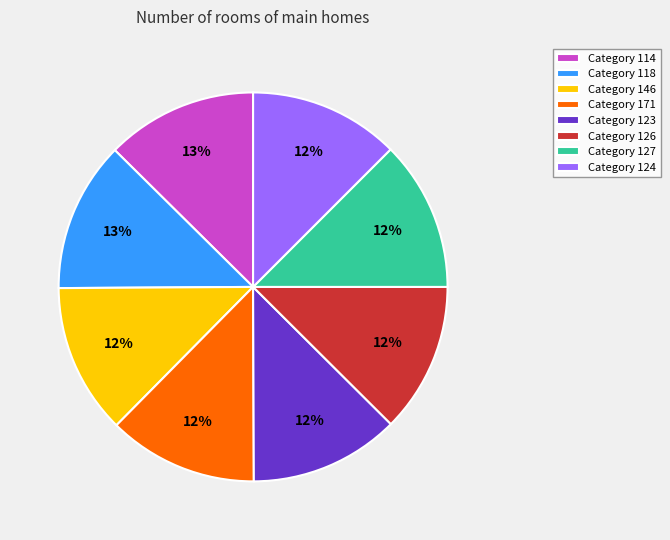

Is there any slice that represents more than half of the pie?

No